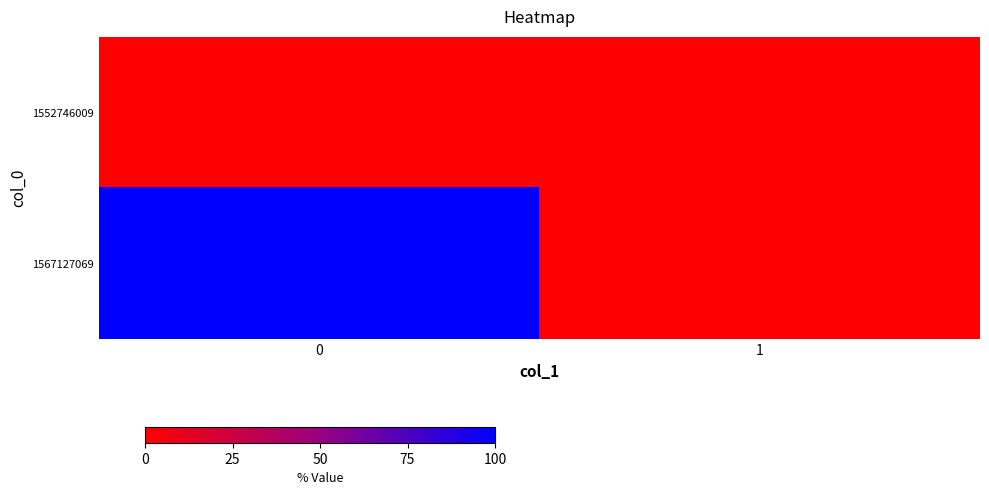

What is the total value across all series at 0?

1